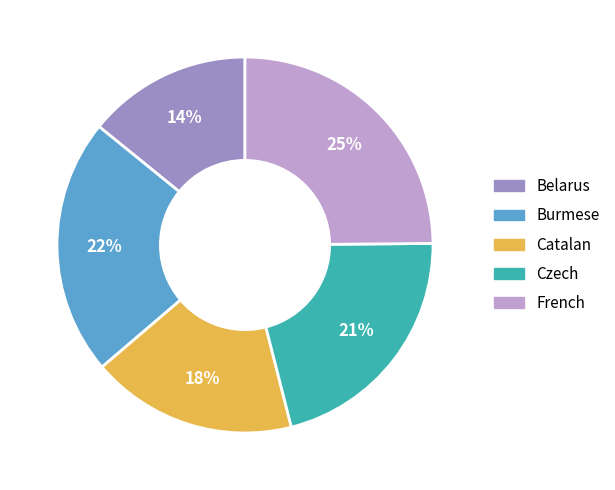

Do Czech and Burmese together represent more than half of the pie?

No